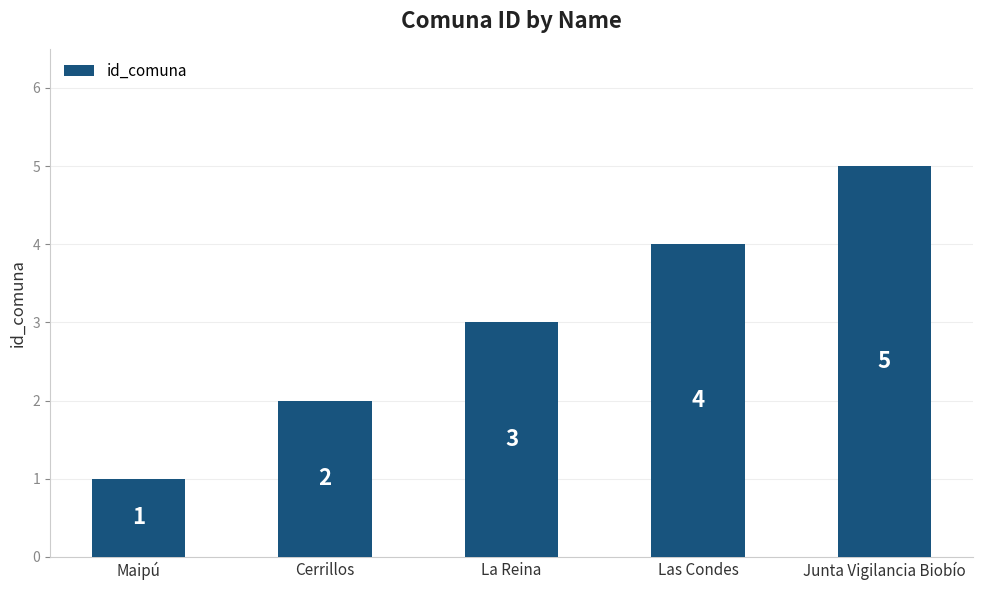

How many values are below 3?

2